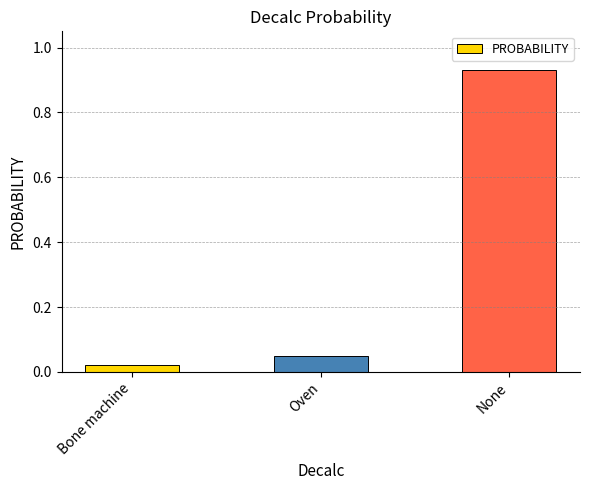

Rank the categories by value from highest to lowest.

None, Oven, Bone machine